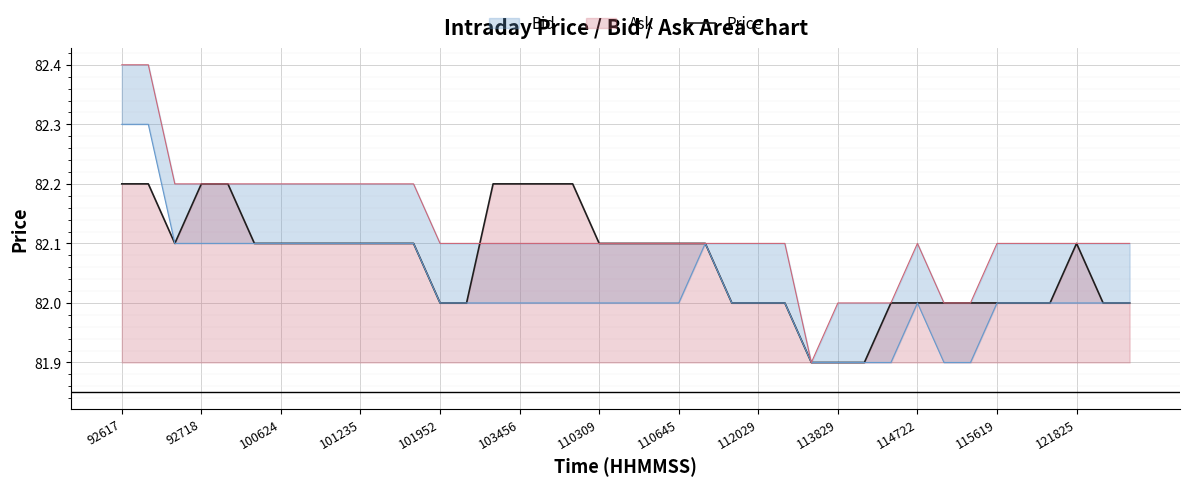

The value of Price at 101952 is 82.0. True or false?

True